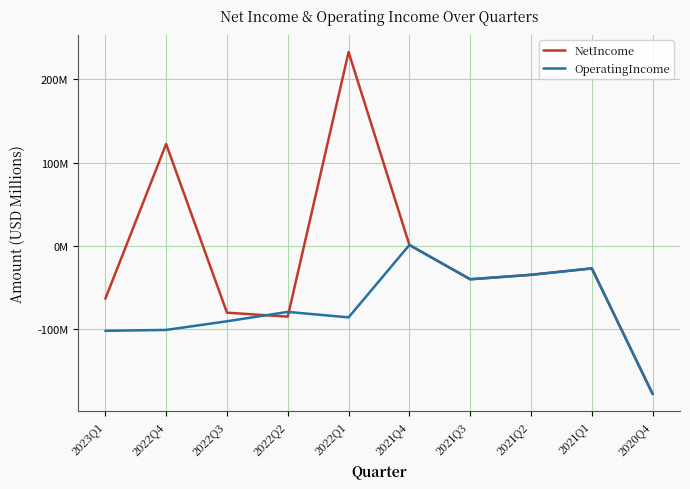

Is it true that OperatingIncome equals -27.0 at 2021Q1?

True